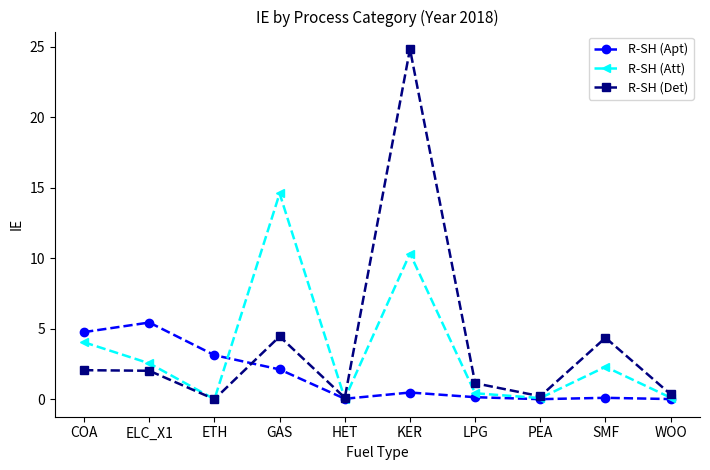

True or false: R-SH (Apt) has more than 1 interior local peaks.

True